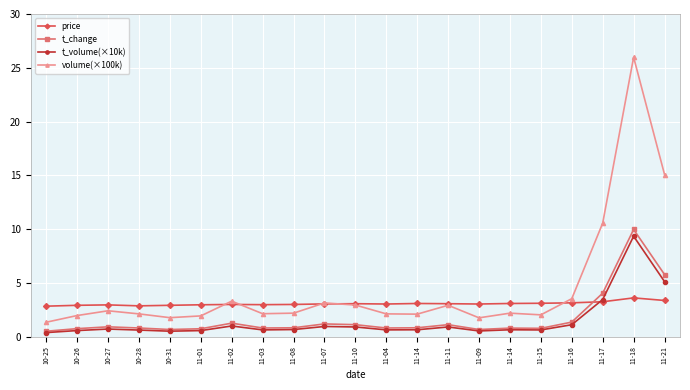

Reading left to right, what are all the values shown in this chart?

price: 10-25=2.8	10-26=2.9	10-27=3.0	10-28=2.9	10-31=2.9	11-01=3.0	11-02=3.0	11-03=3.0	11-08=3.0	11-07=3.0	11-10=3.1	11-04=3.0	11-14=3.1	11-11=3.1	11-09=3.0	11-14=3.1	11-15=3.1	11-16=3.1	11-17=3.2	11-18=3.6	11-21=3.4
t_change: 10-25=0.5	10-26=0.8	10-27=0.9	10-28=0.8	10-31=0.7	11-01=0.7	11-02=1.3	11-03=0.8	11-08=0.8	11-07=1.2	11-10=1.1	11-04=0.8	11-14=0.8	11-11=1.1	11-09=0.7	11-14=0.8	11-15=0.8	11-16=1.4	11-17=4.0	11-18=10.0	11-21=5.8
t_volume(×10k): 10-25=0.4	10-26=0.6	10-27=0.7	10-28=0.6	10-31=0.5	11-01=0.6	11-02=1.0	11-03=0.6	11-08=0.7	11-07=1.0	11-10=0.9	11-04=0.6	11-14=0.6	11-11=0.9	11-09=0.5	11-14=0.6	11-15=0.6	11-16=1.1	11-17=3.5	11-18=9.3	11-21=5.1
volume(×100k): 10-25=1.3	10-26=2.0	10-27=2.4	10-28=2.1	10-31=1.8	11-01=1.9	11-02=3.3	11-03=2.1	11-08=2.2	11-07=3.1	11-10=2.9	11-04=2.1	11-14=2.1	11-11=2.9	11-09=1.8	11-14=2.2	11-15=2.0	11-16=3.5	11-17=10.6	11-18=26.0	11-21=15.1